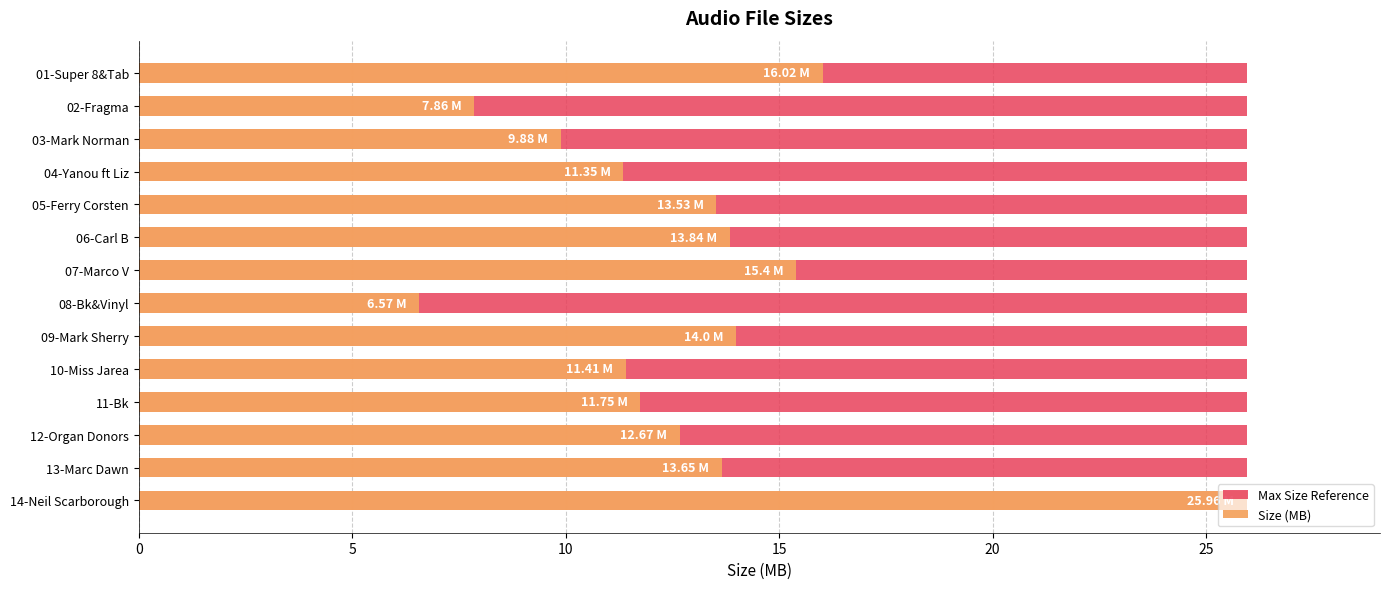

What is the spread (max minus min) of values at 15?

10.8